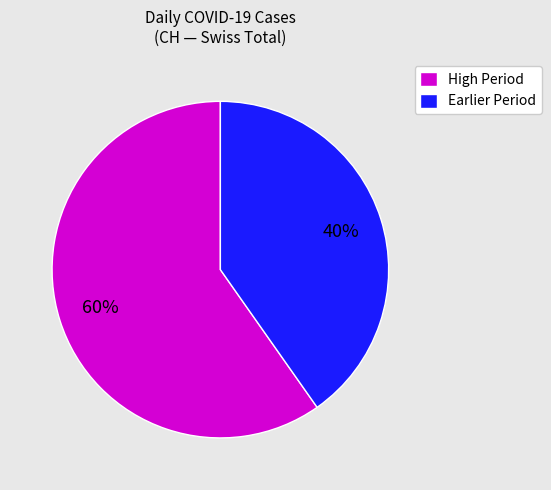

Is there any slice that represents more than half of the pie?

Yes